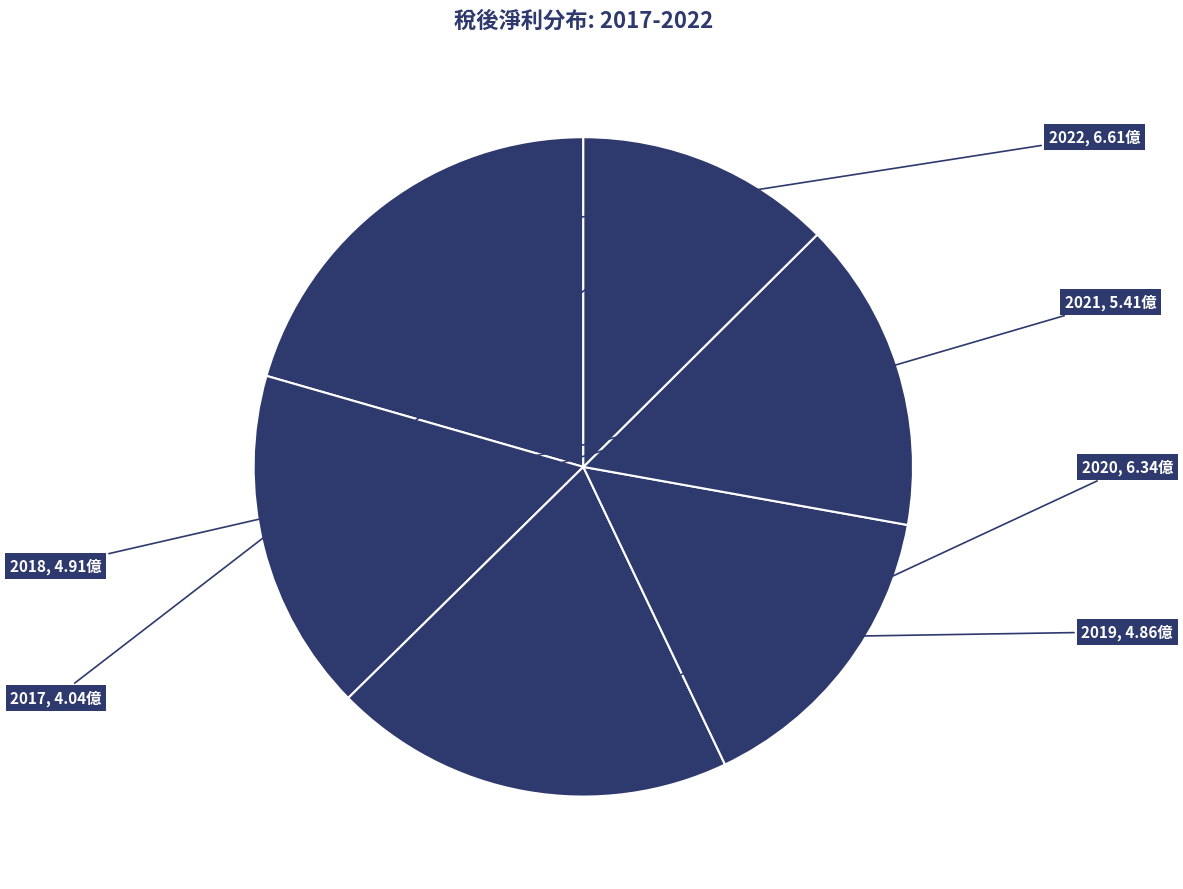

Between 2022 and 2021, which is larger?

2022